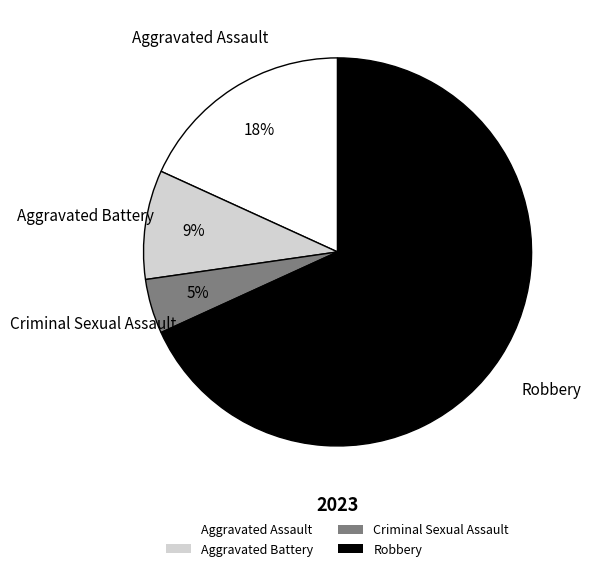

Do Aggravated Assault and Robbery together represent more than half of the pie?

Yes